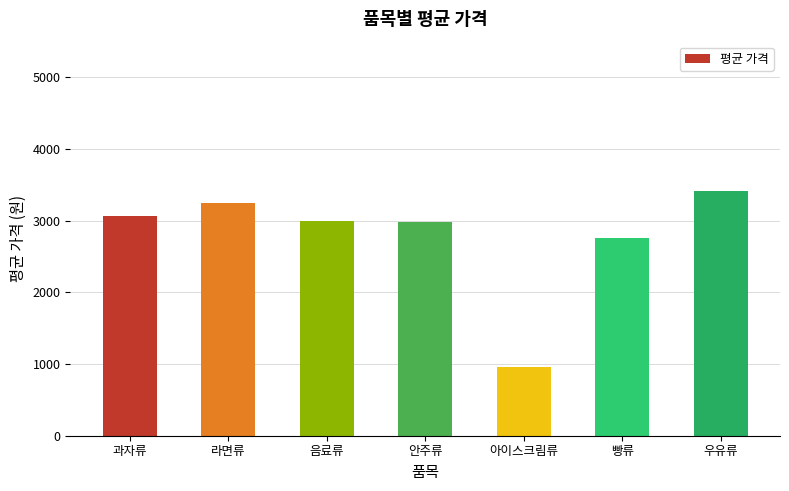

What is the maximum value shown in the chart?

3415.0